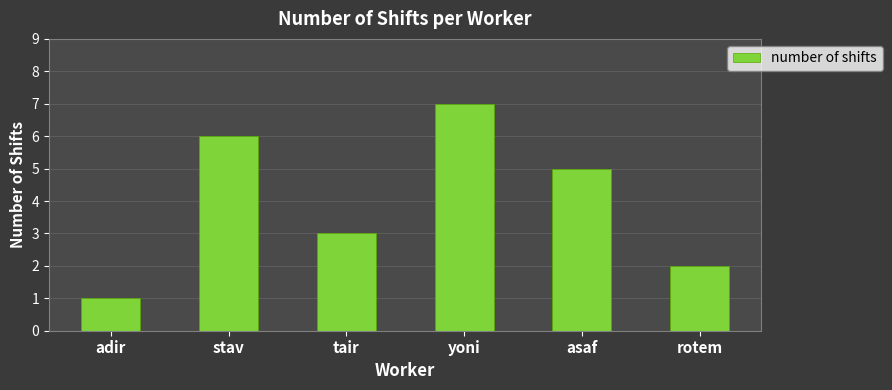

The chart shows a value of 6 at stav. True or false?

True